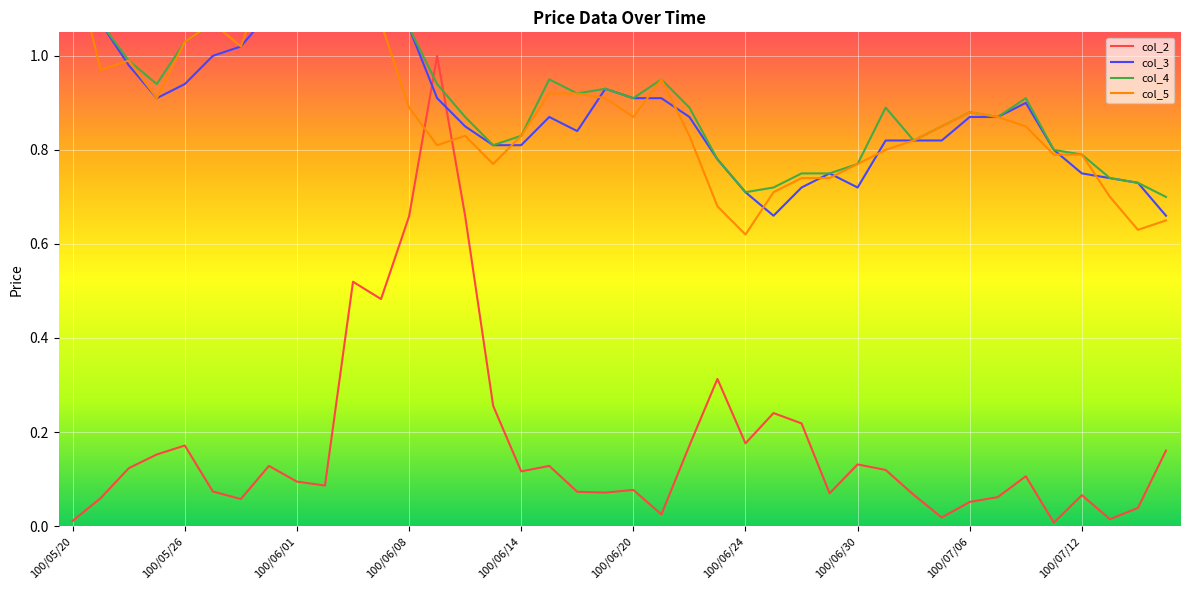

List the series in order of their peak value, highest first.

col_4, col_5, col_3, col_2